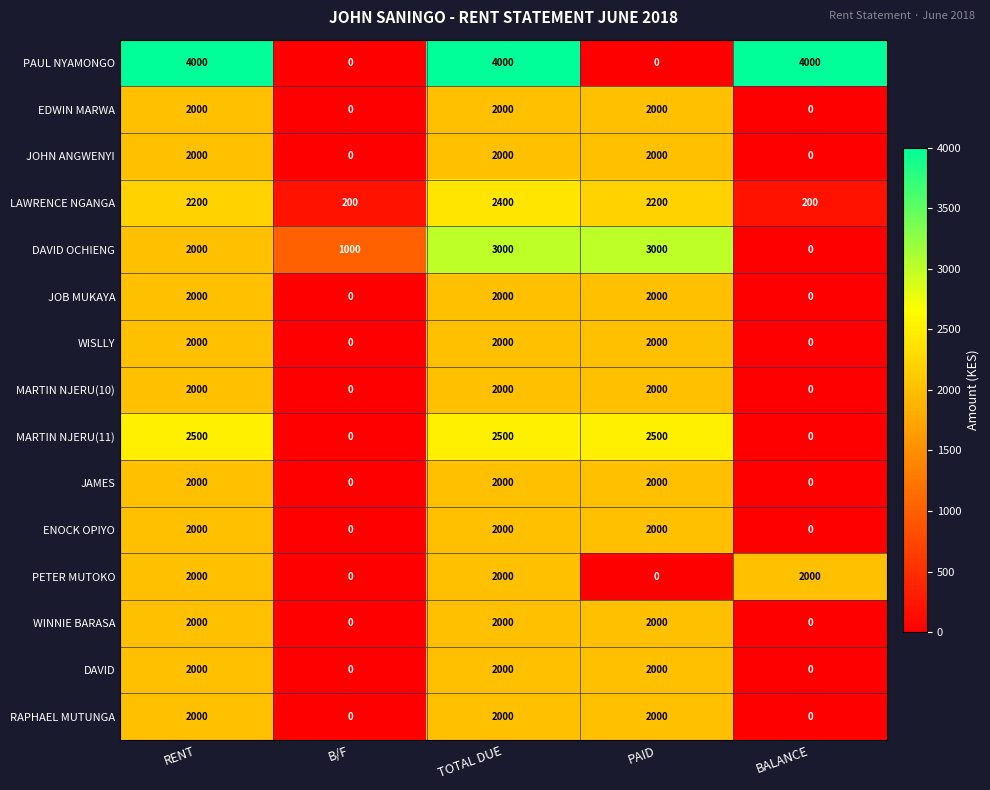

Count the MARTIN NJERU(10) values in the range 0 to 2000.

5